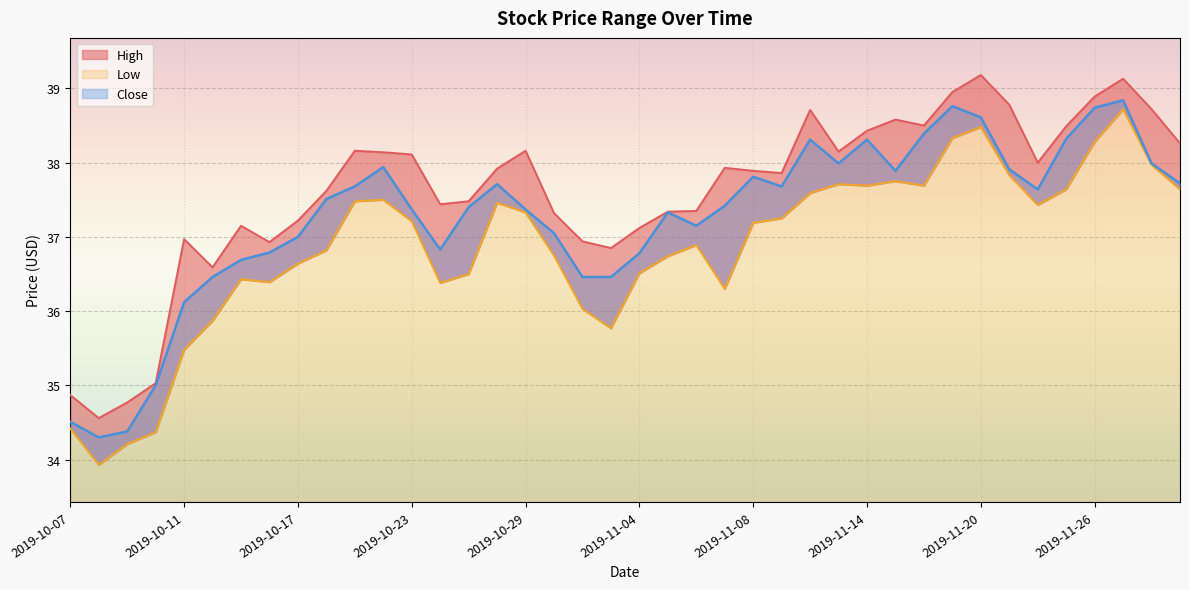

True or false: Close has more than 1 interior local peaks.

True